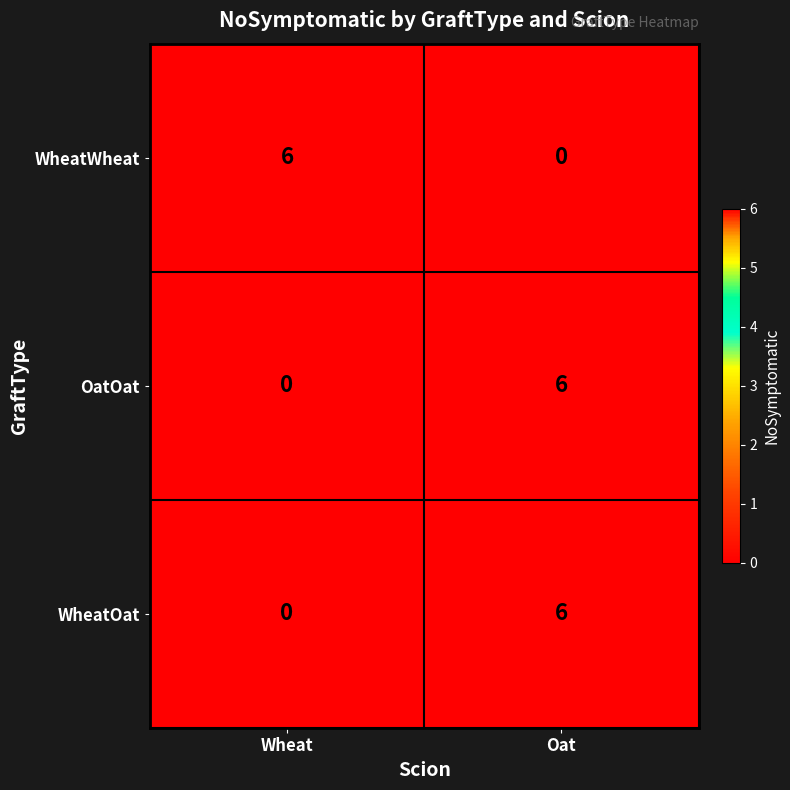

Rank the categories by WheatOat value from lowest to highest.

Wheat, Oat